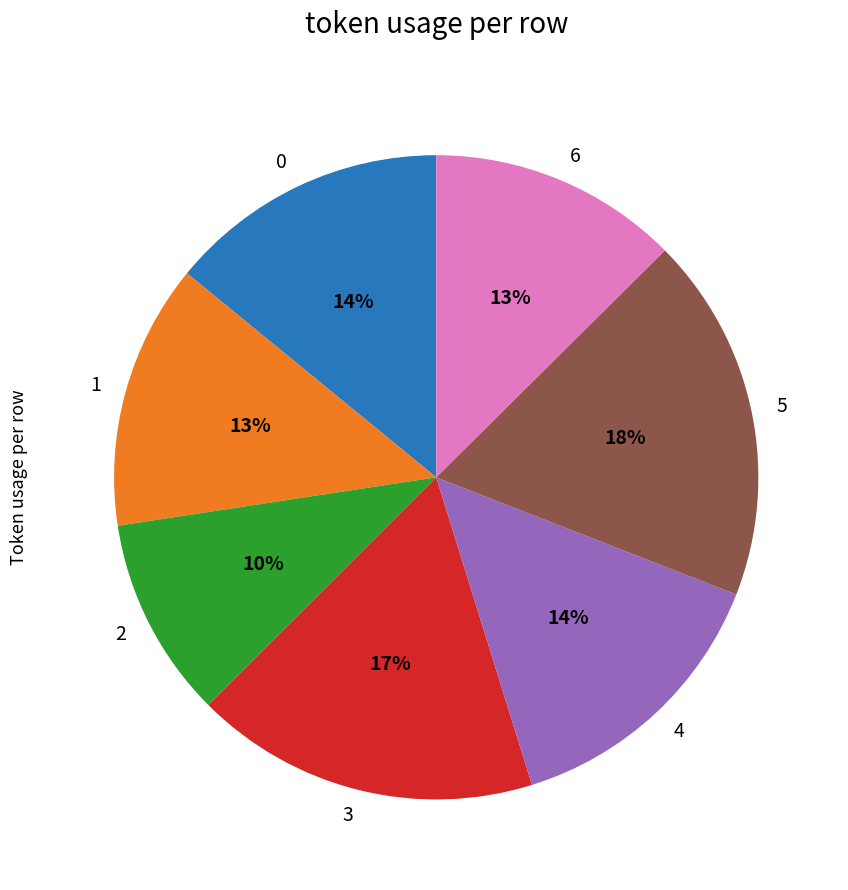

Do 2 and 4 together represent more than half of the pie?

No